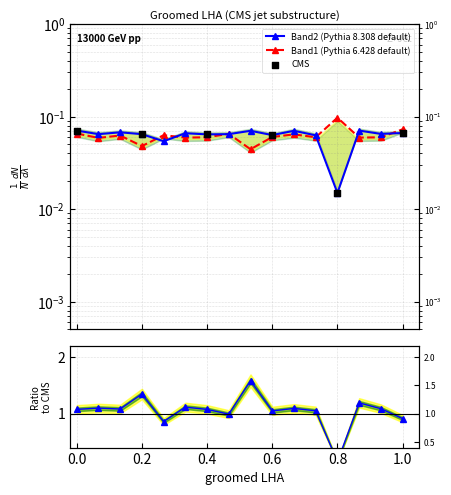

Which series reaches the minimum Y coordinate?

Band2